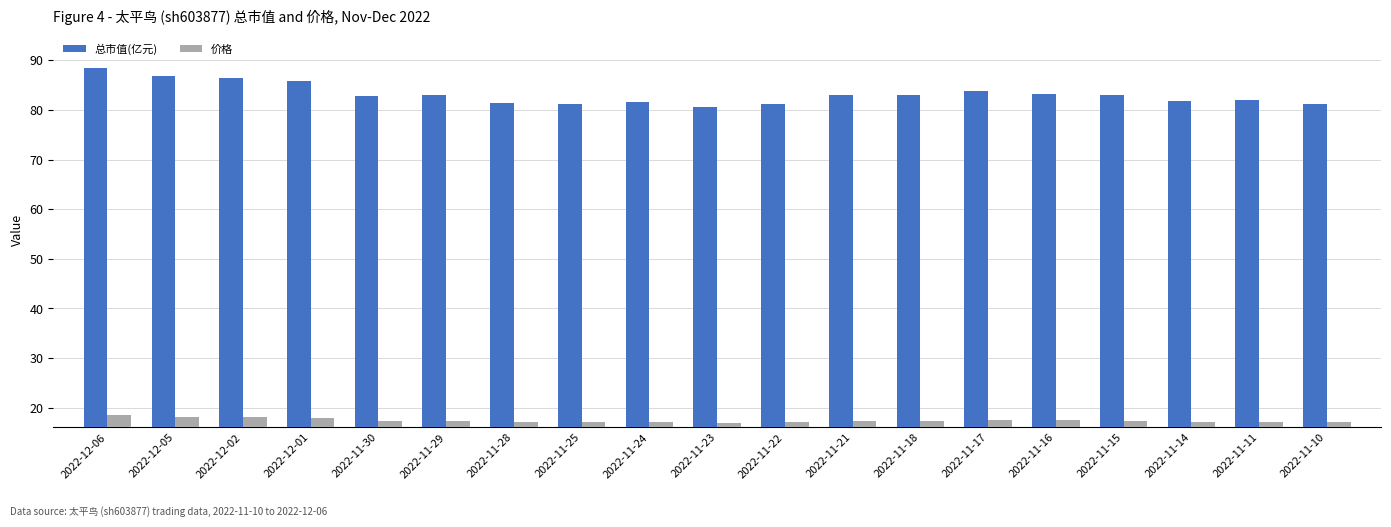

What is the highest value of the 价格 series?

18.6